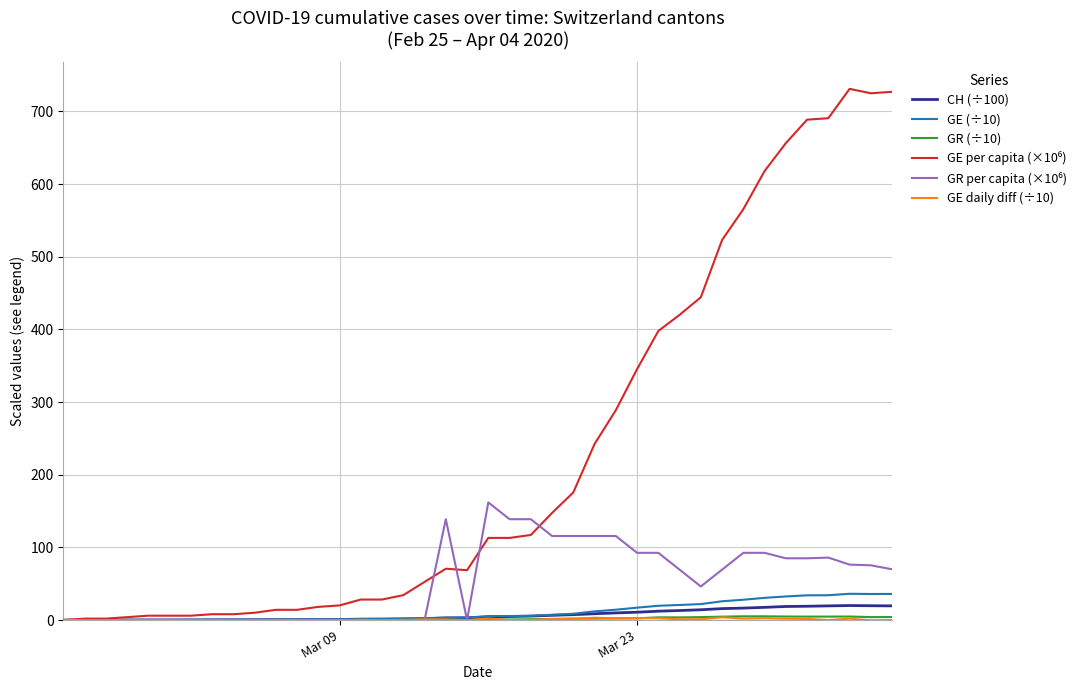

What is the greatest value displayed?

730.9